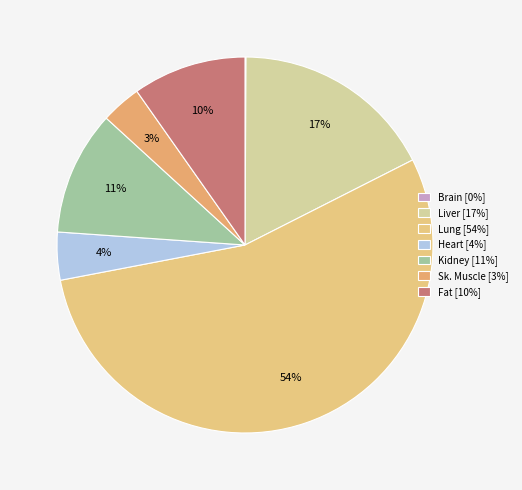

How many segments does this pie chart have?

7